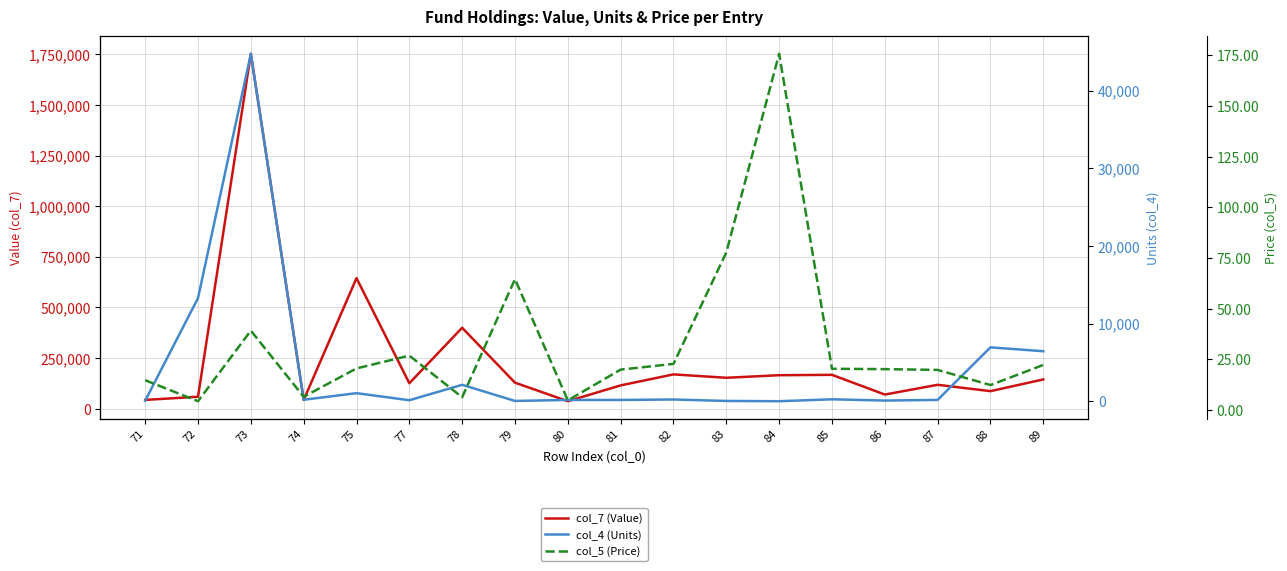

The value of col_5 (Price) at 73 is 39.2. True or false?

True